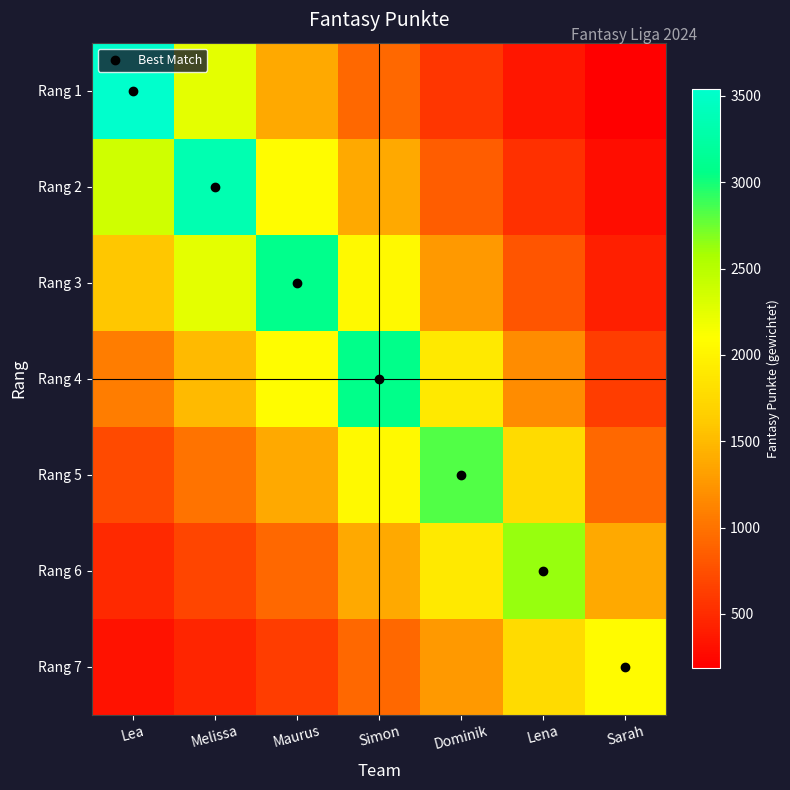

At how many categories does at least one series exceed 1637?

7